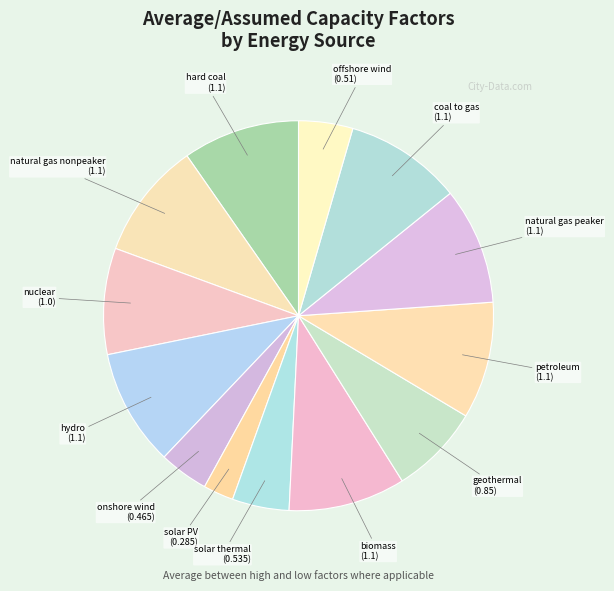

Which category has the smallest portion of the pie?

solar PV